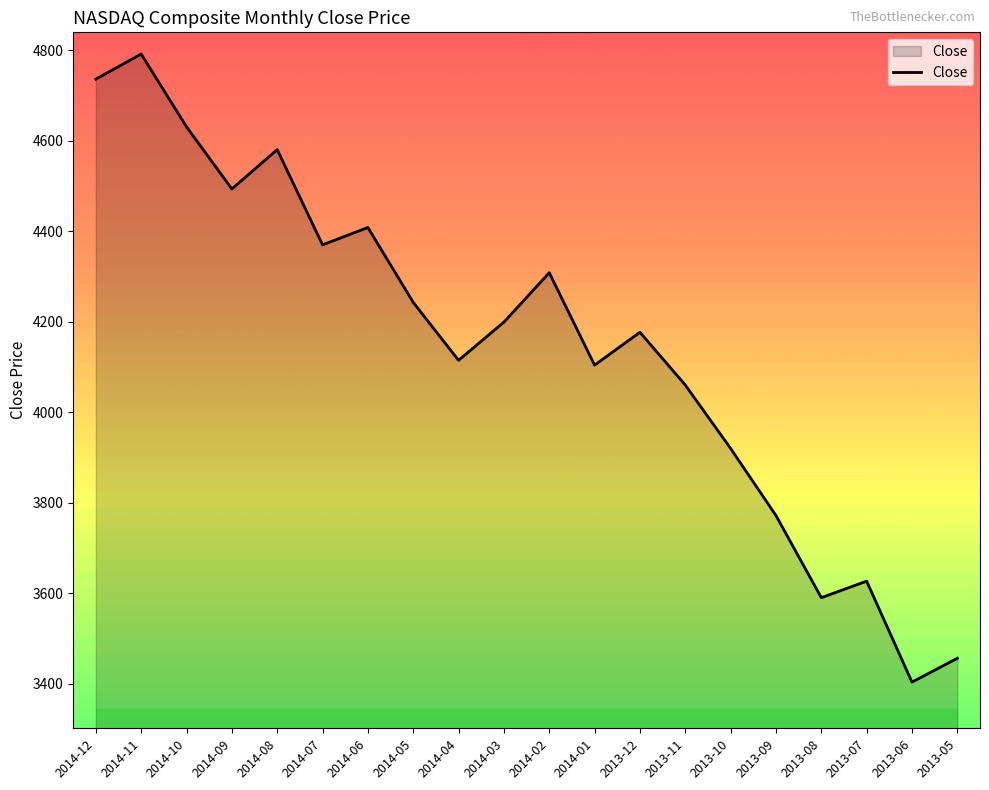

What is the average value?

4149.1